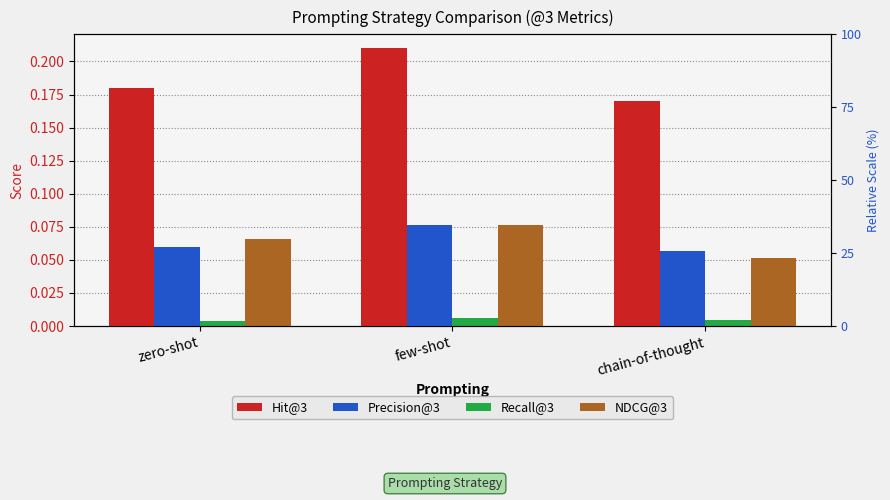

Reading right to left, transcribe all the data shown in this chart.

Hit@3: 0.2	0.2	0.2
Precision@3: 0.1	0.1	0.1
Recall@3: 0.0	0.0	0.0
NDCG@3: 0.1	0.1	0.1